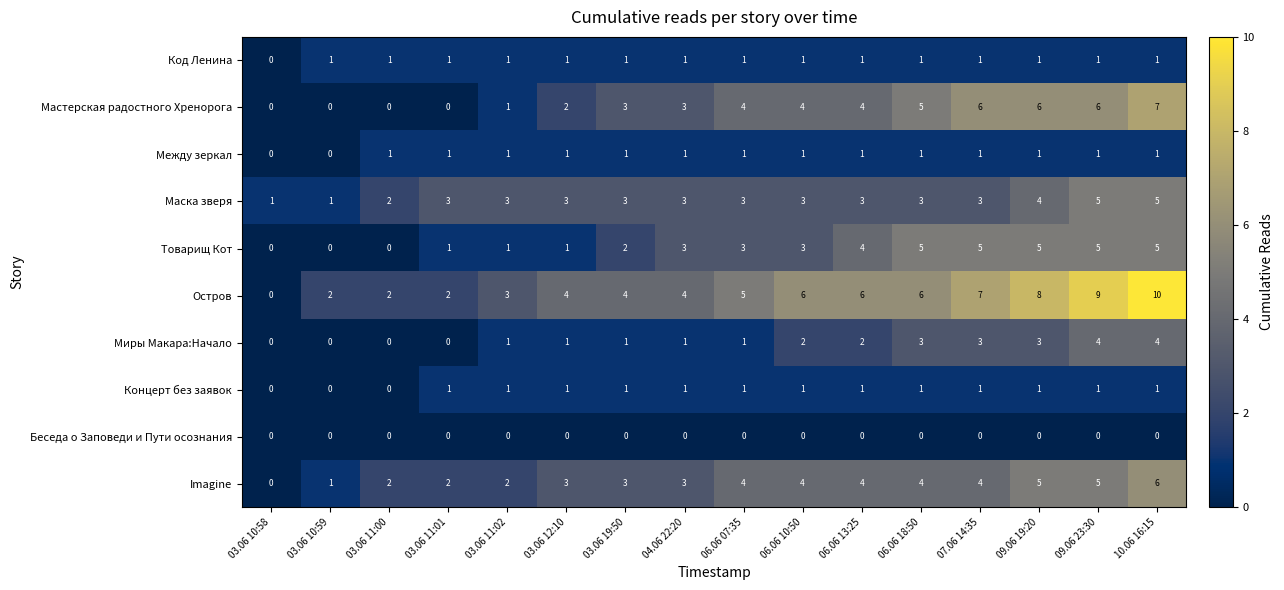

Which series has the largest total across all categories?

Остров